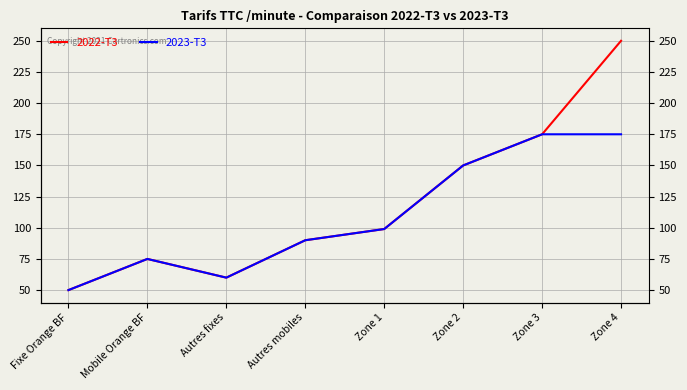

Is it true that 2022-T3 equals 150 at Zone 2?

True